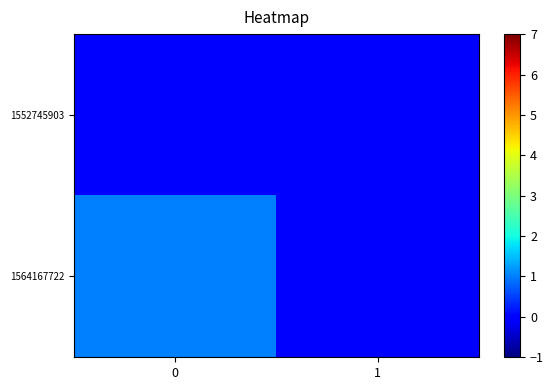

What is the greatest value displayed?

1